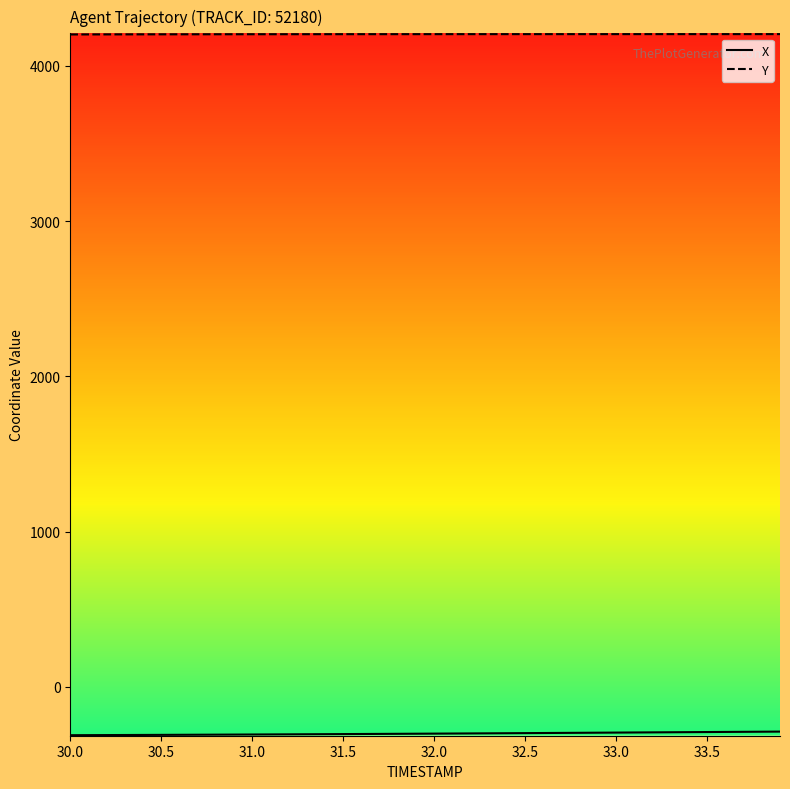

Which series has the largest total across all categories?

Y